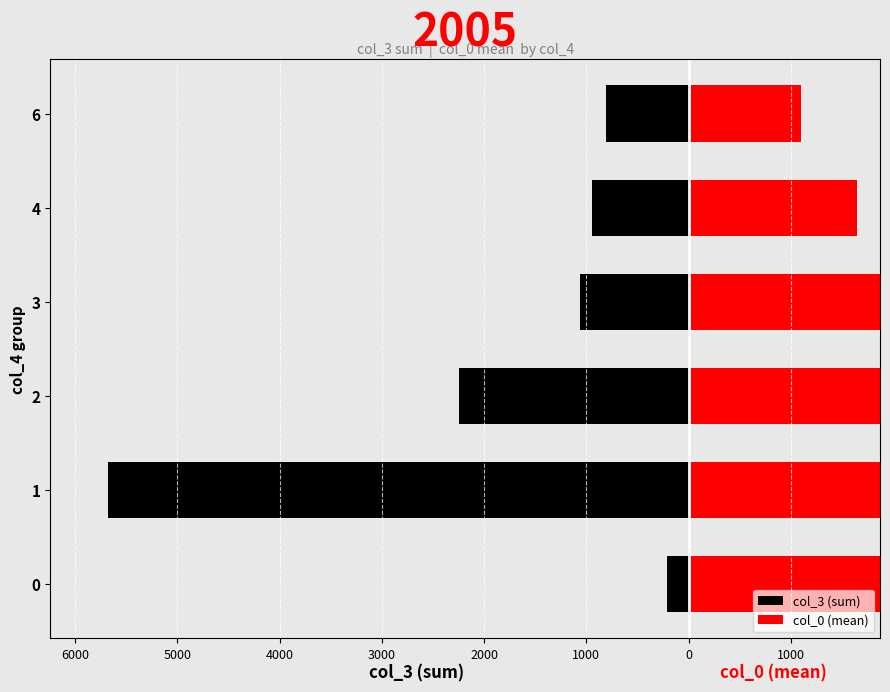

The value of col_3 (sum) at 3 is -1722.4. True or false?

False